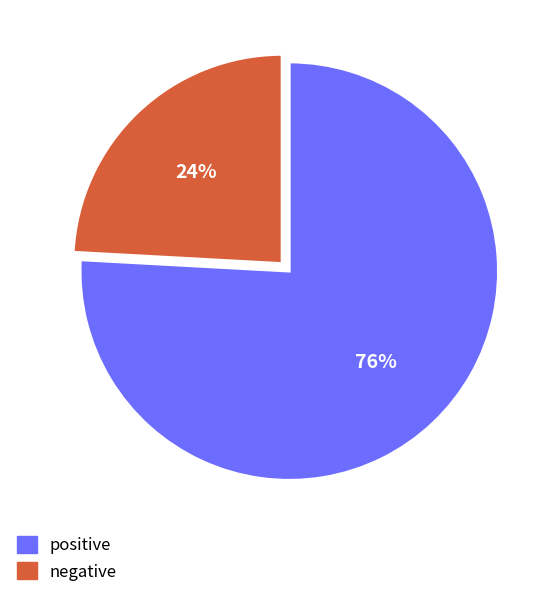

To the nearest percent, what is the average slice percentage?

50%